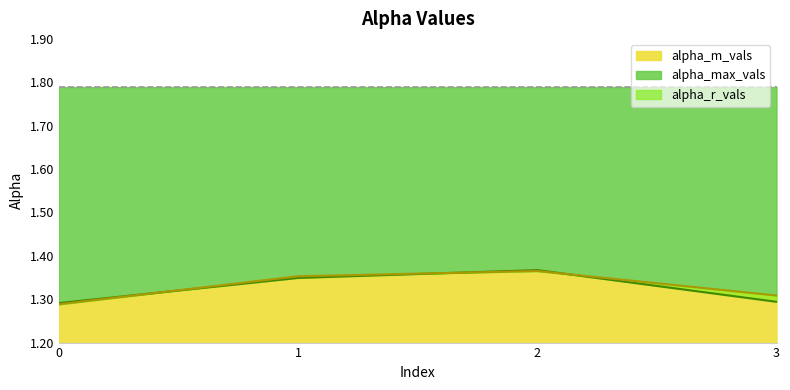

Which has a higher value, 1 or 3?

1